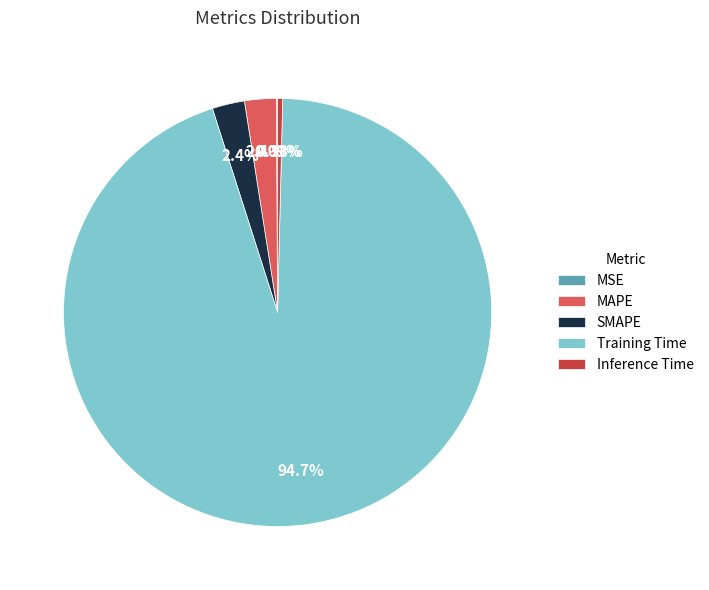

To the nearest percent, what percentage of the pie is MAPE?

2%